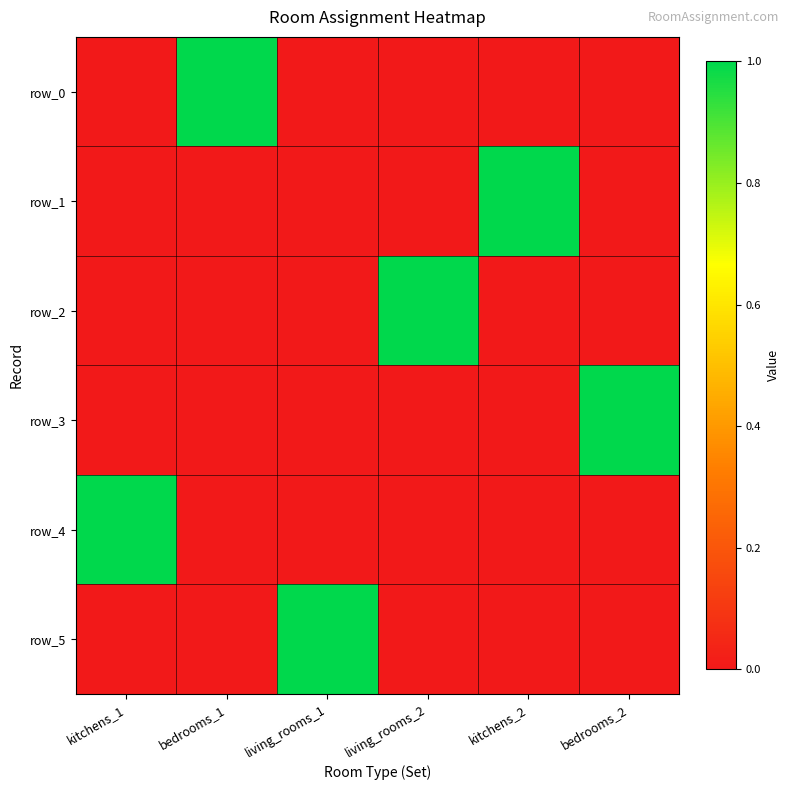

How many categories are shown in the chart?

6